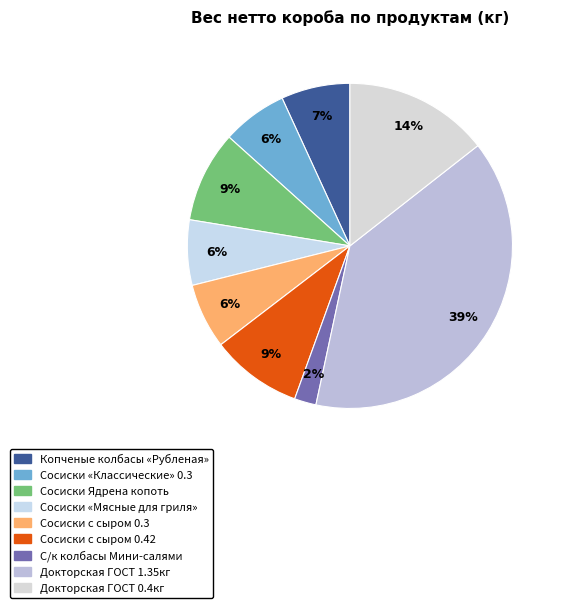

Count the number of slices in the pie.

9